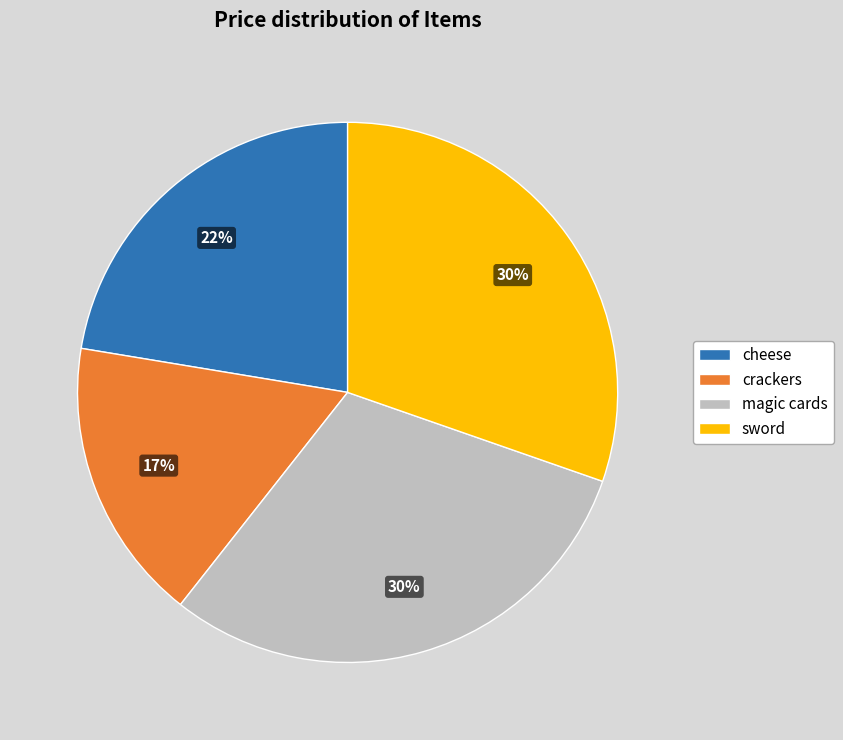

To the nearest percent, what portion does sword represent?

30%